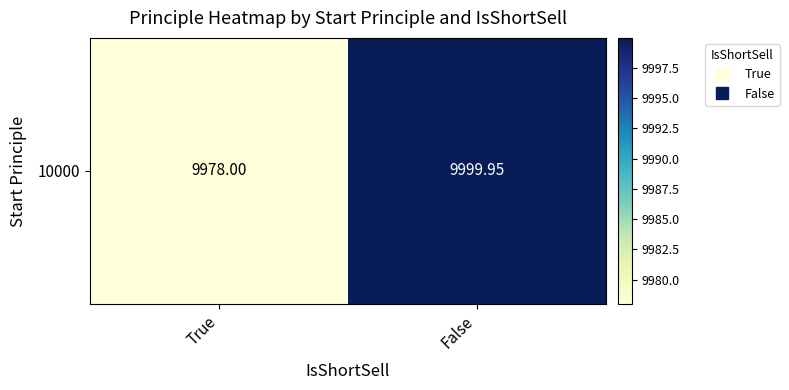

Reading left to right, extract all data points from this chart.

9978.0	10000.0